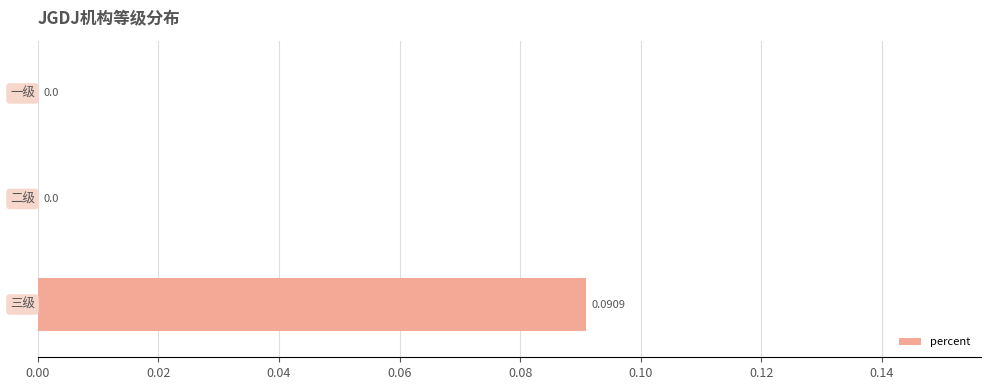

Are the bars horizontal?

Yes